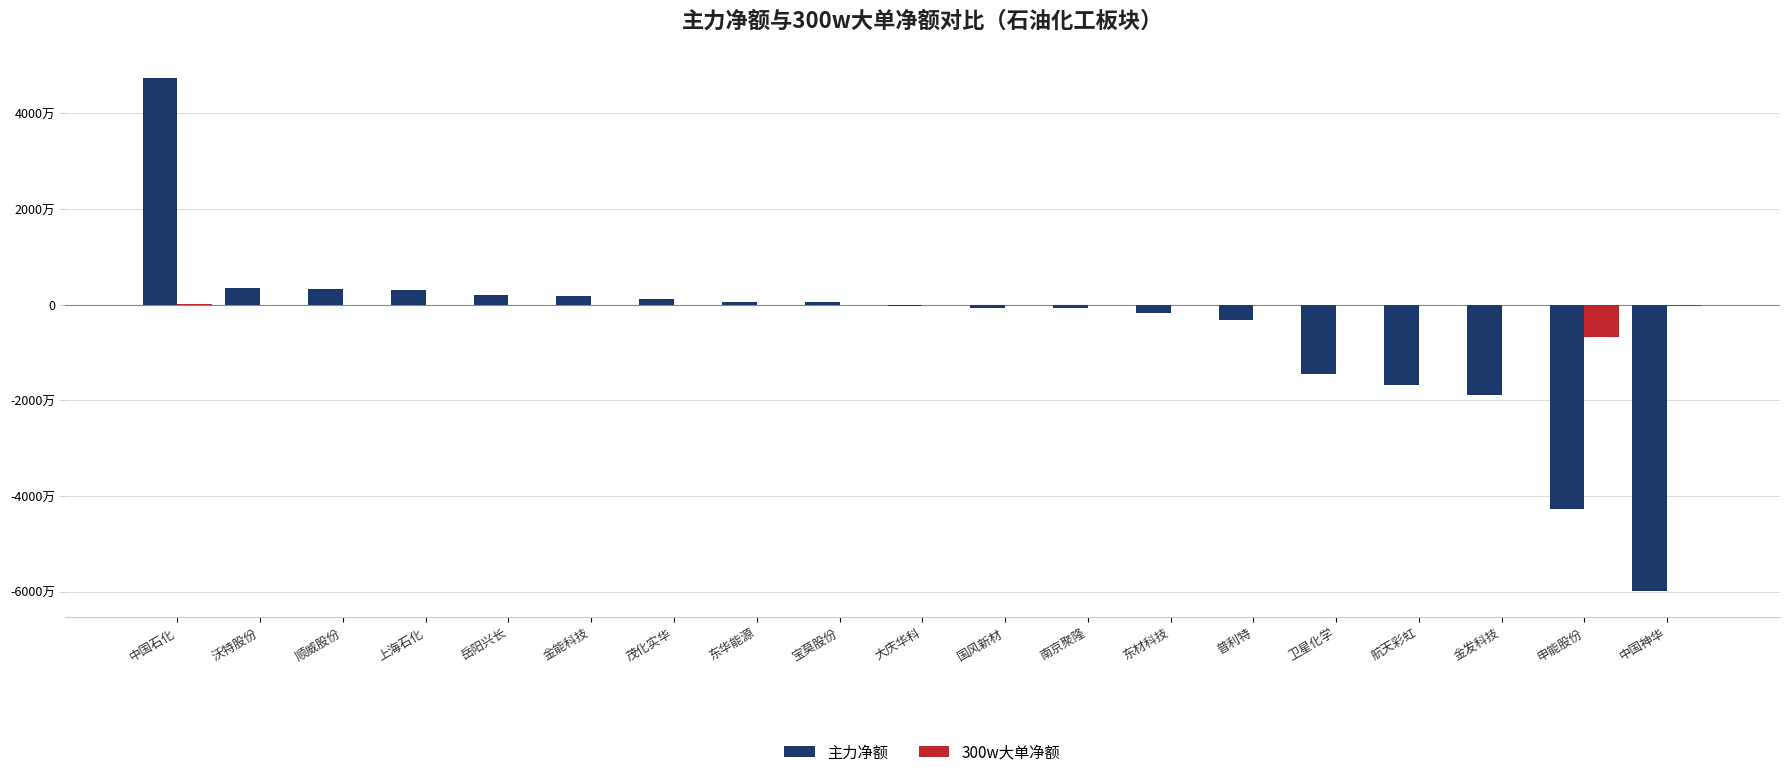

What are all the series names shown in the legend?

主力净额, 300w大单净额